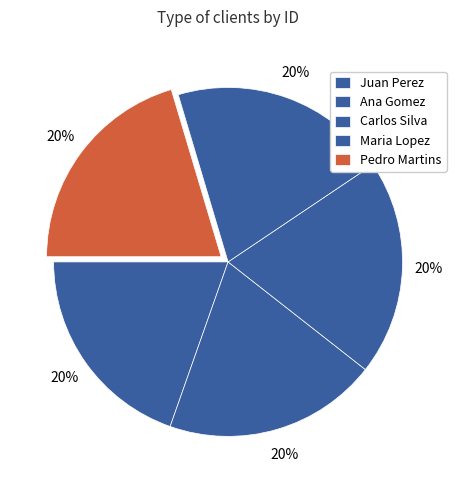

What is the ratio of the value at Carlos Silva to the value at Ana Gomez?

1.0